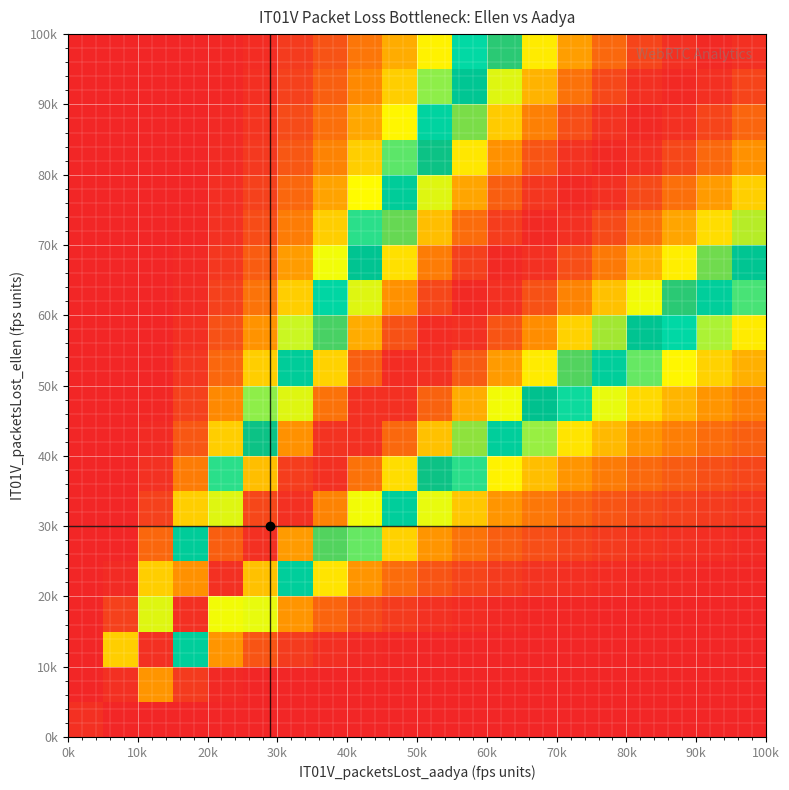

How many categories are shown in the chart?

20